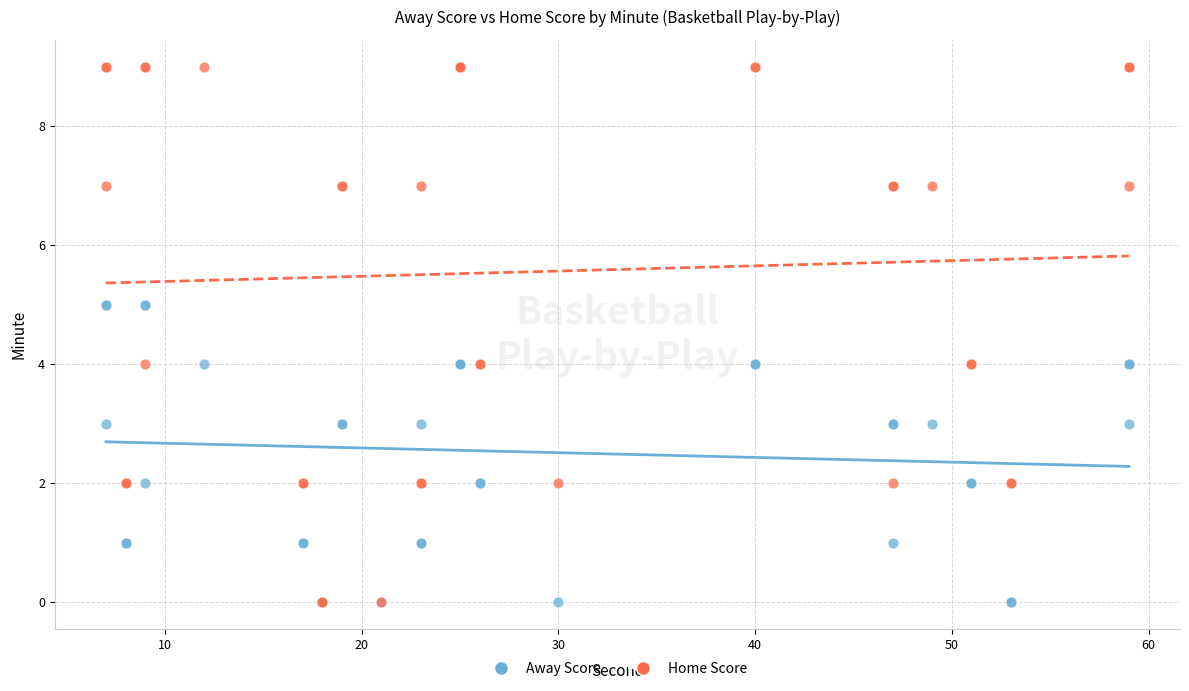

Which series has the widest spread of Y values?

Home Score